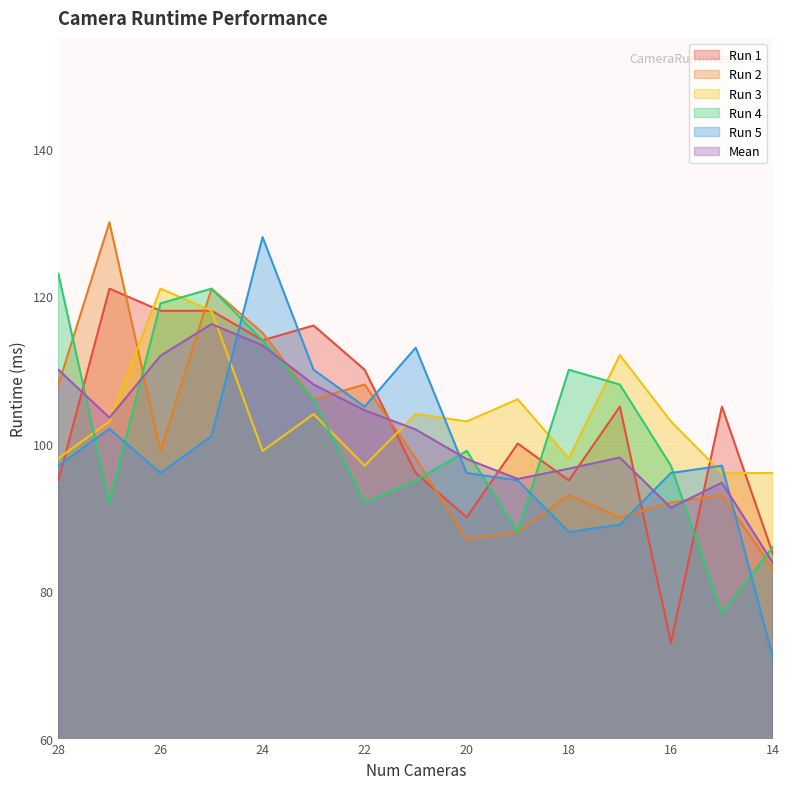

Reading right to left, transcribe all the data shown in this chart.

Run 1: 85.0	105.0	73.0	105.0	95.0	100.0	90.0	96.0	110.0	116.0	114.0	118.0	118.0	121.0	95.0
Run 2: 83.0	93.0	92.0	90.0	93.0	88.0	87.0	98.0	108.0	106.0	115.0	121.0	99.0	130.0	108.0
Run 3: 96.0	96.0	103.0	112.0	98.0	106.0	103.0	104.0	97.0	104.0	99.0	118.0	121.0	103.0	98.0
Run 4: 86.0	77.0	97.0	108.0	110.0	88.0	99.0	95.0	92.0	106.0	114.0	121.0	119.0	92.0	123.0
Run 5: 71.0	97.0	96.0	89.0	88.0	95.0	96.0	113.0	105.0	110.0	128.0	101.0	96.0	102.0	97.0
Mean: 83.8	94.7	91.3	98.1	96.6	95.2	97.9	101.9	104.5	108.0	113.3	116.2	111.9	103.5	110.0